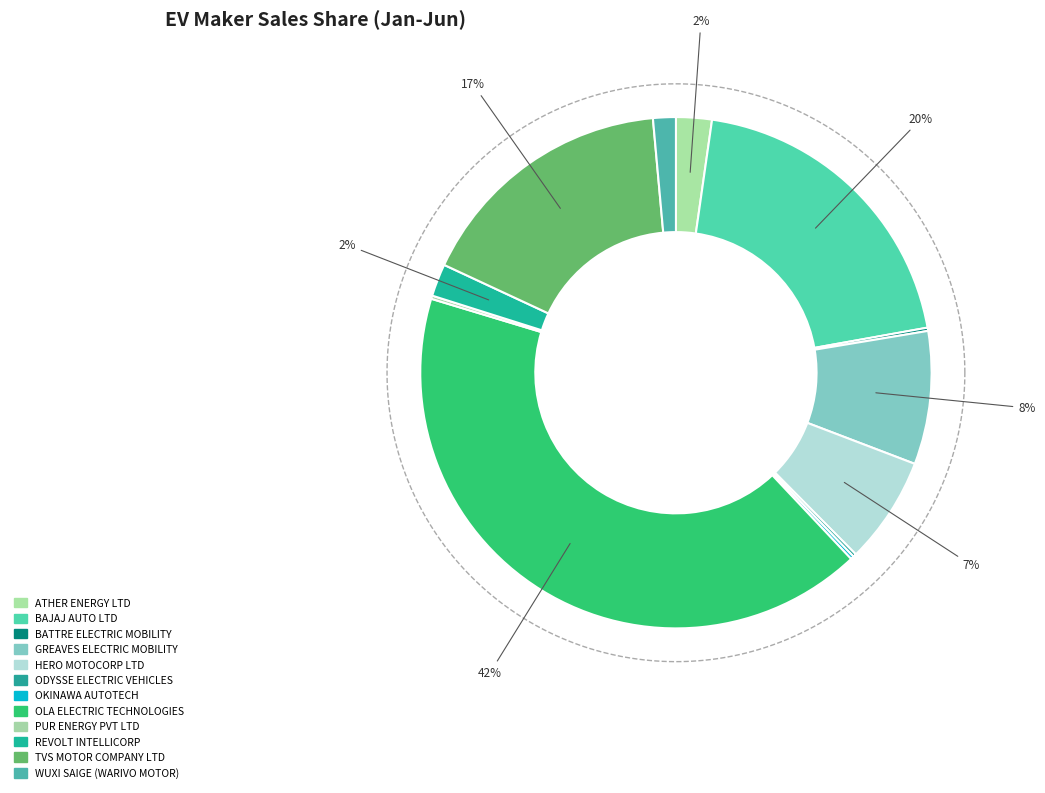

What is the ratio of the value at WUXI SAIGE (WARIVO MOTOR) to the value at GREAVES ELECTRIC MOBILITY?

0.2